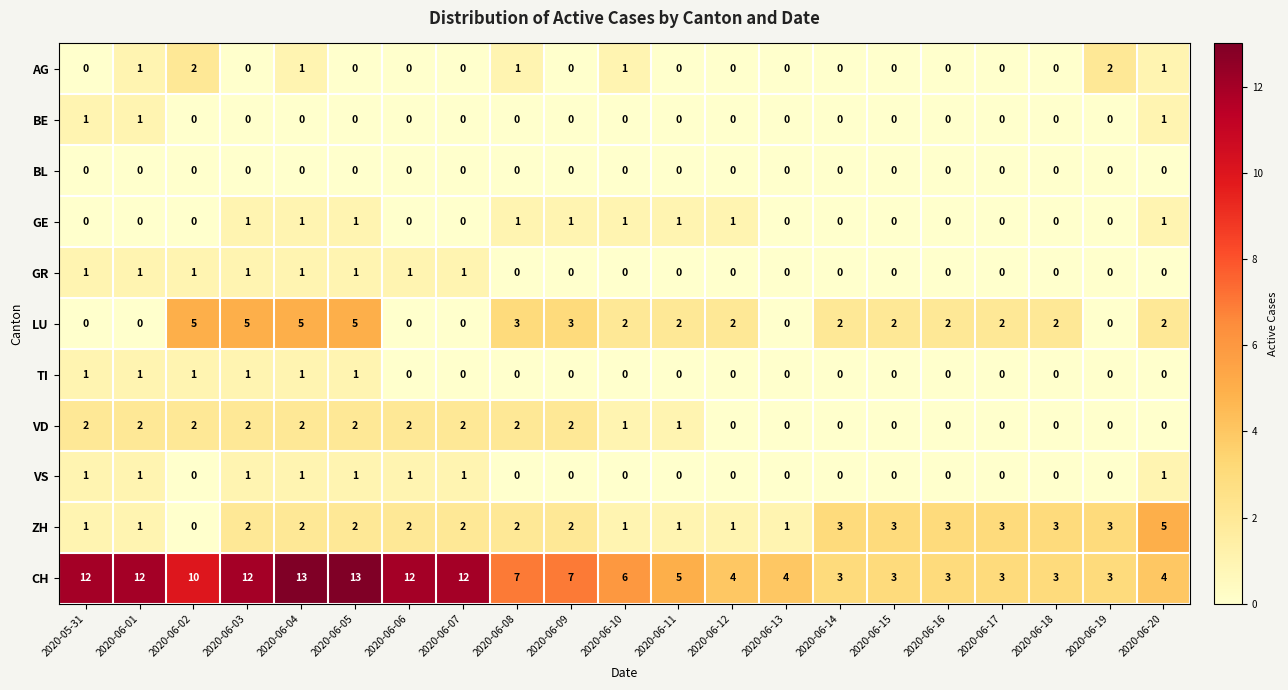

What is the spread (max minus min) of values at 2020-06-07?

12